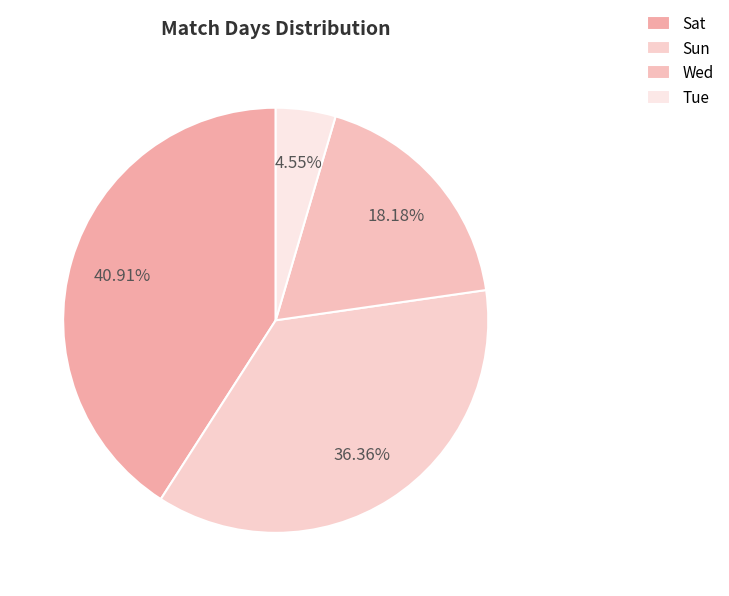

Combined, what portion of the pie is Wed and Tue?

22.7%